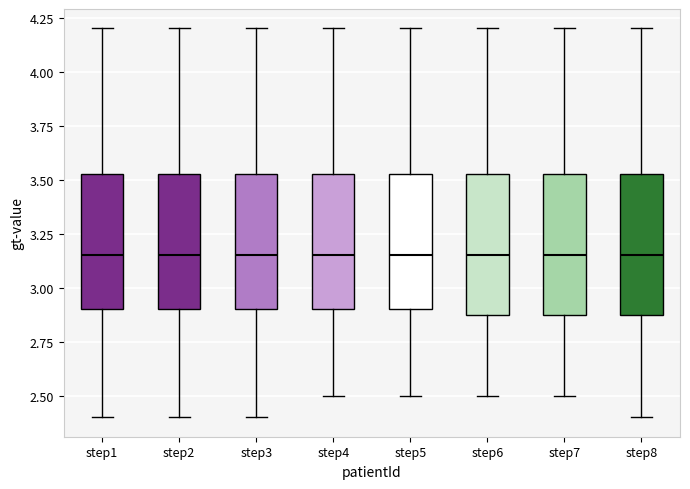

Where does the lower whisker of the box for step3 end on the y-axis? The values are not printed on the chart, so give them approximately, as read against the axis.

2.40